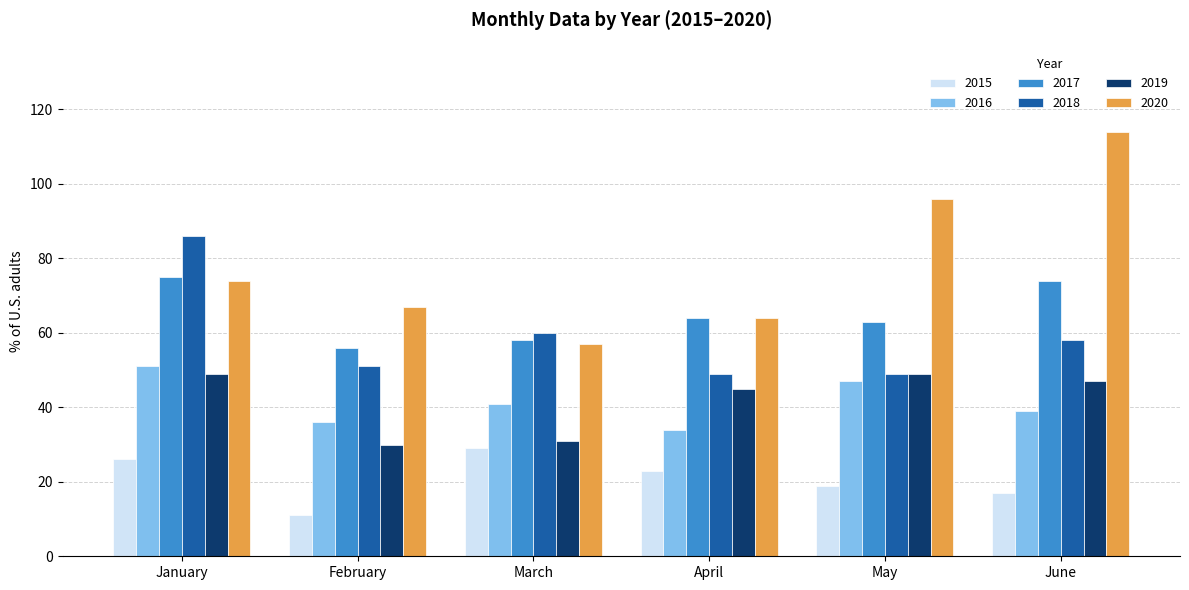

What is the value of the 2018 bar at the 3rd from the left?

60